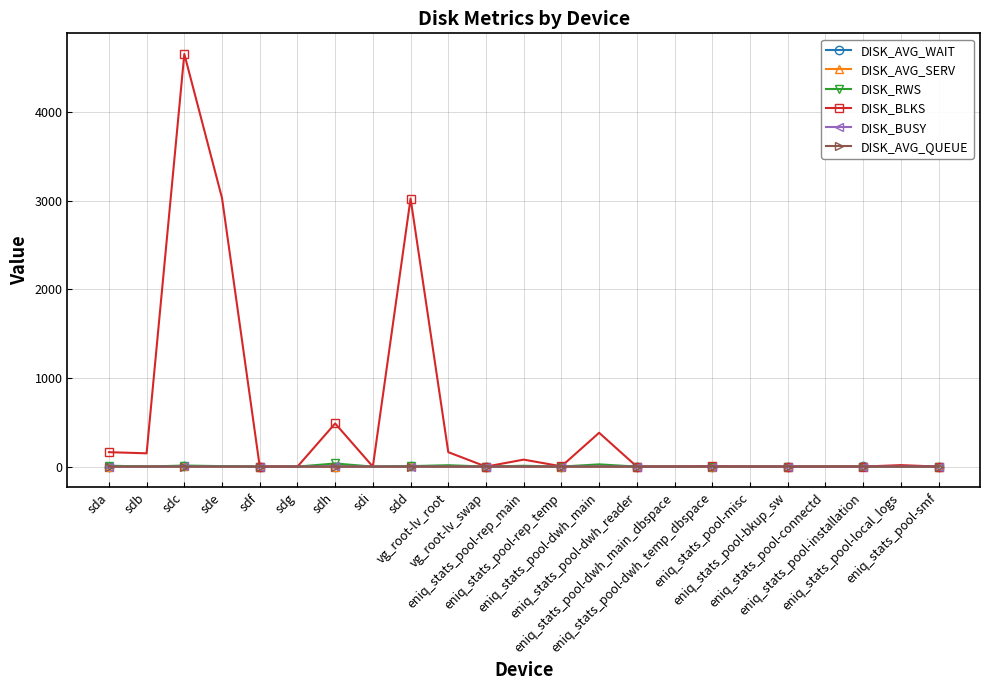

What position from the left is sdb?

2